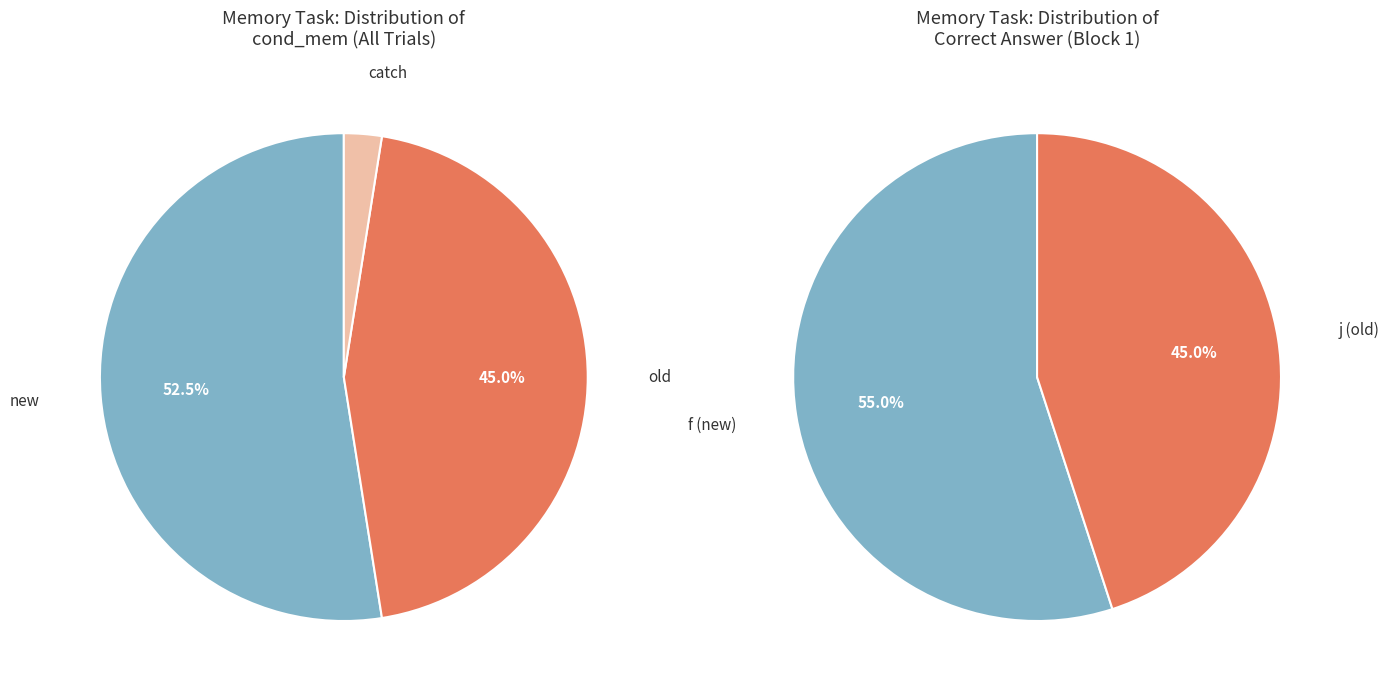

What is the smallest slice in the pie chart?

old